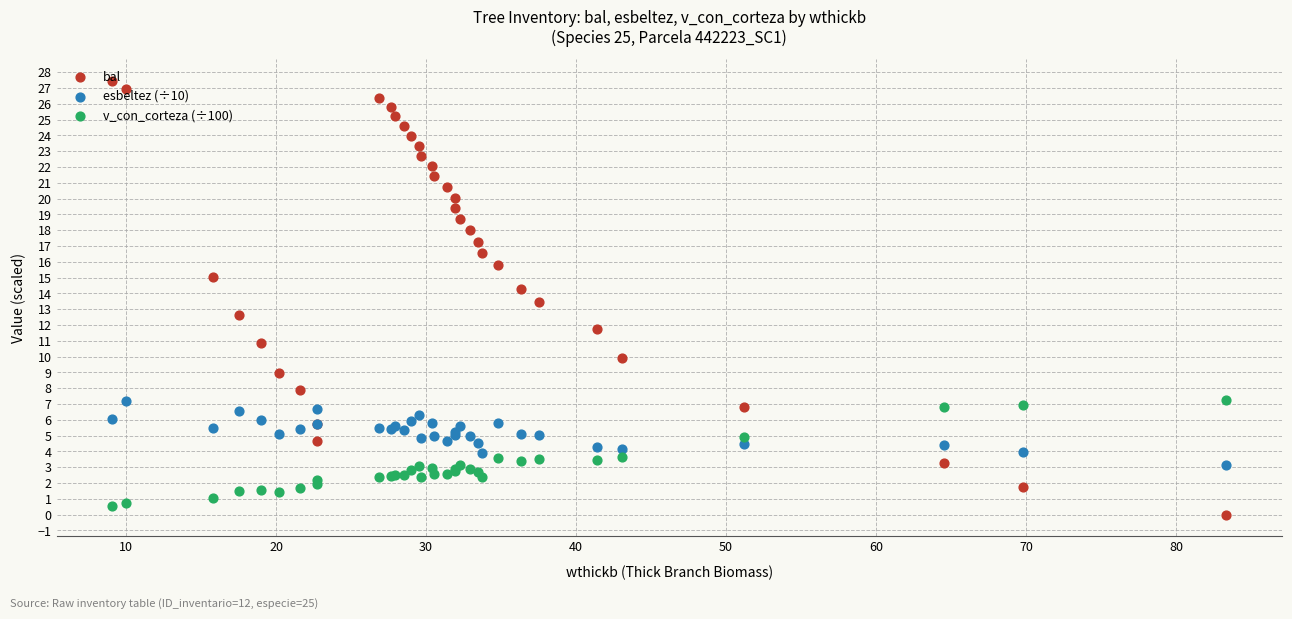

Is the value of v_con_corteza (÷100) at 19 greater than the value of bal at 20?

No